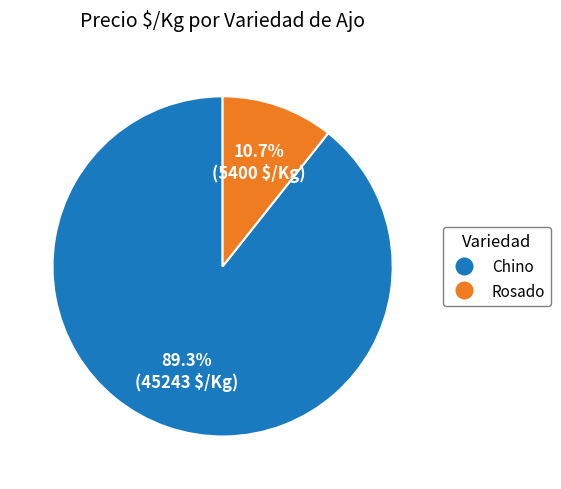

Is there a majority slice in this chart?

Yes